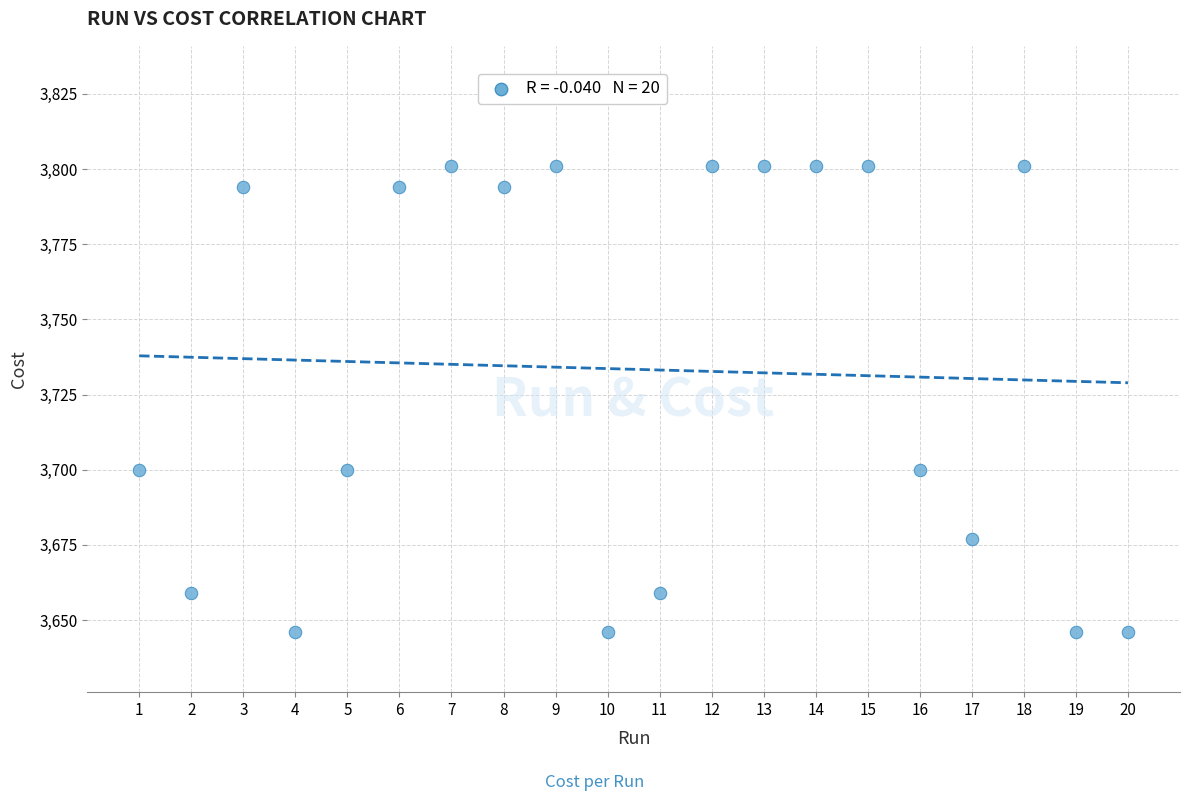

What is the range of X values (max minus min)?

19.0